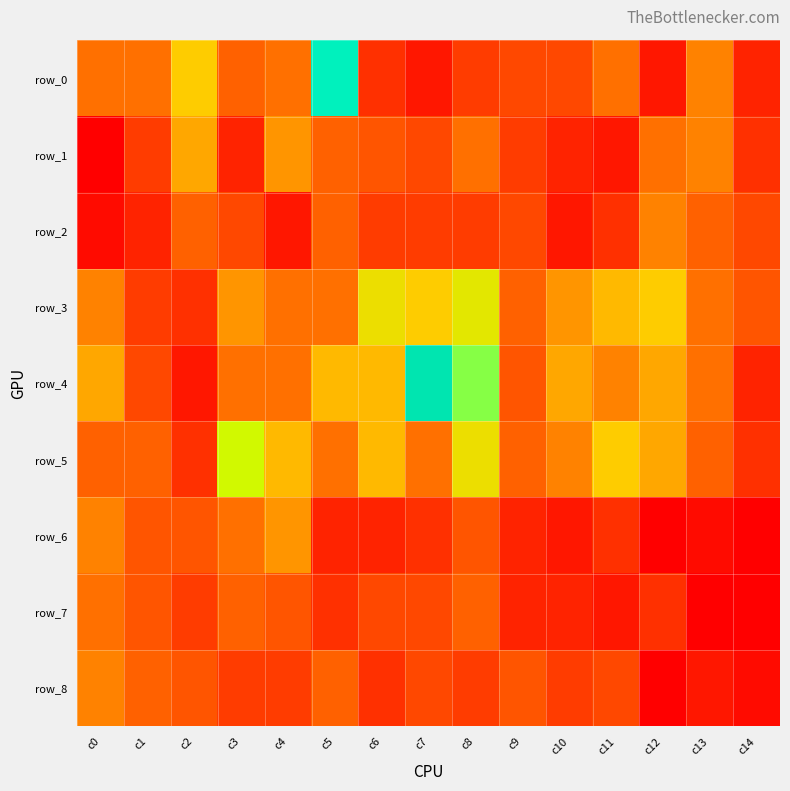

The row_6 series shows 1 at c14. True or false?

True